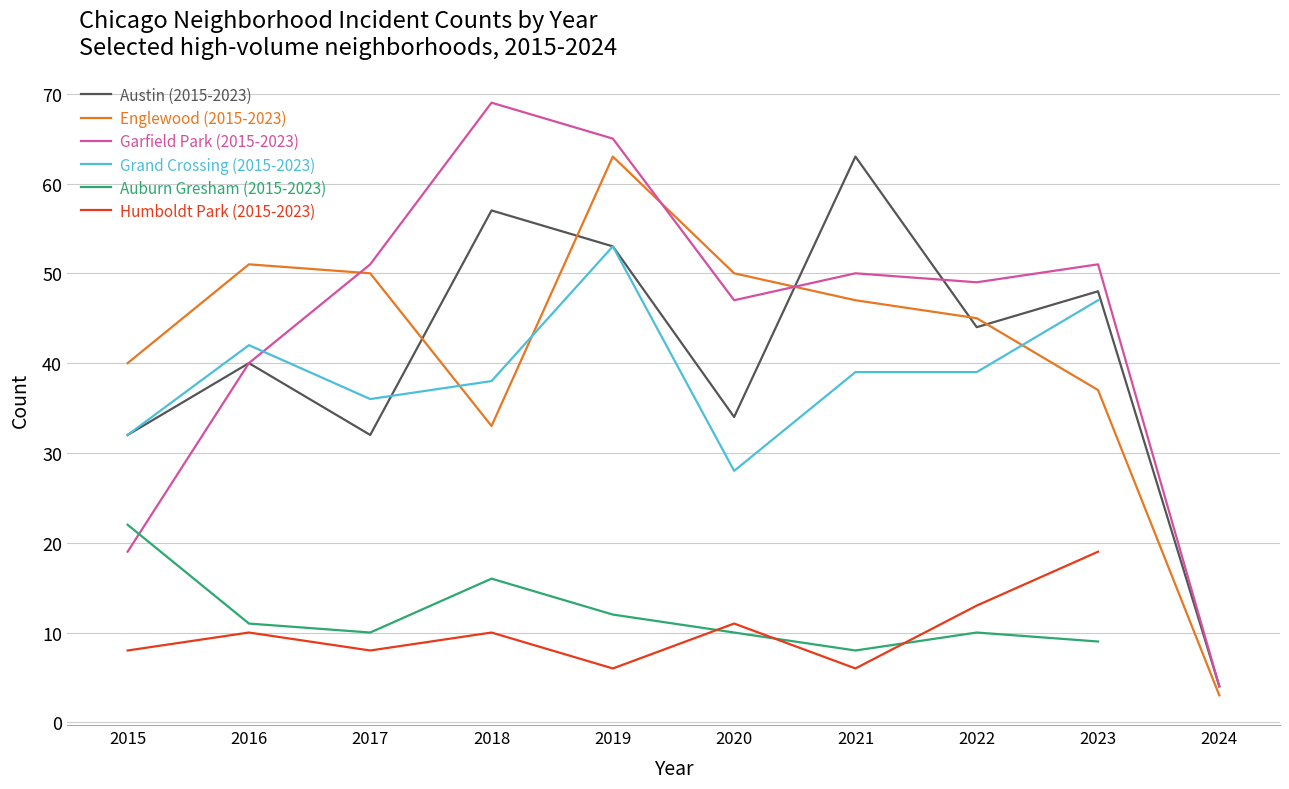

At which category does Garfield Park (2015-2023) reach its first local peak?

2018